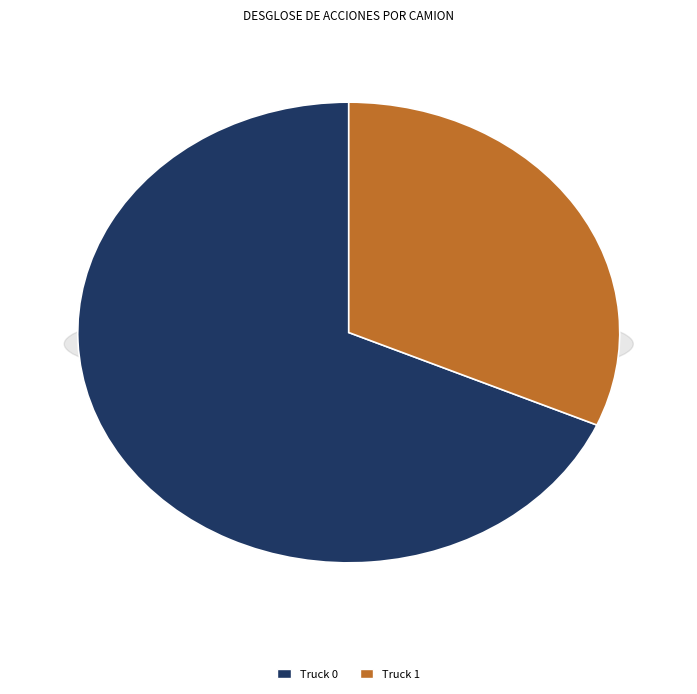

The Truck 0 slice represents 68% of the pie. True or false?

True